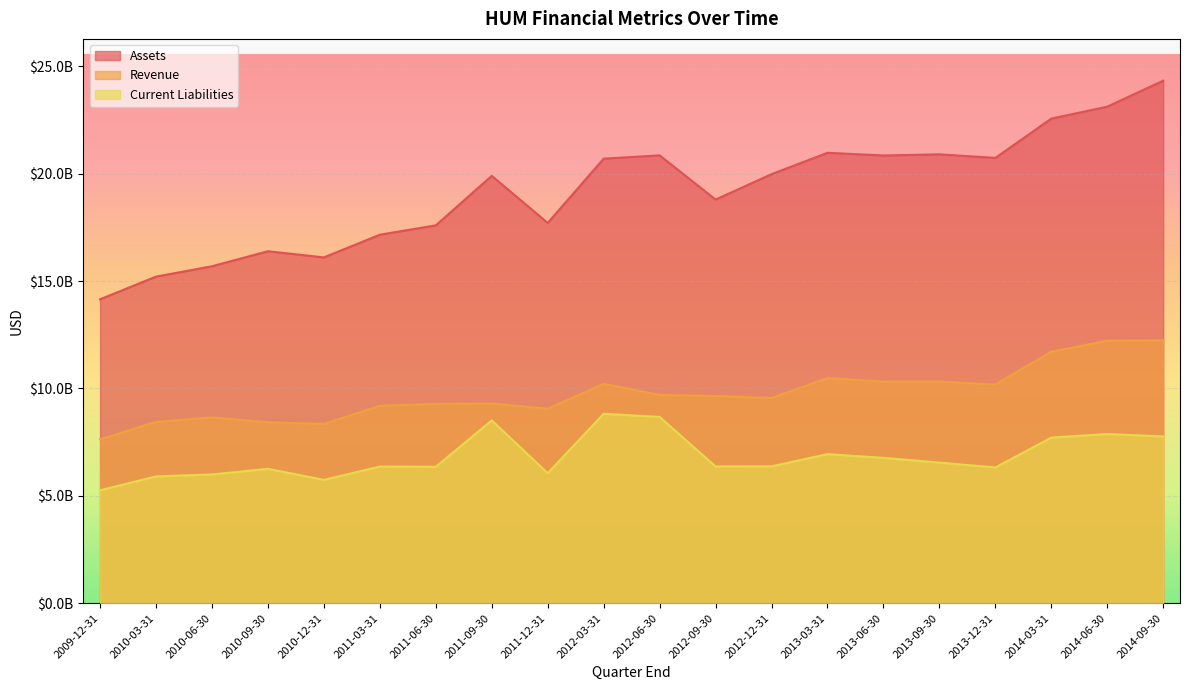

Rank the series by their maximum value, from lowest to highest.

Current Liabilities, Revenue, Assets